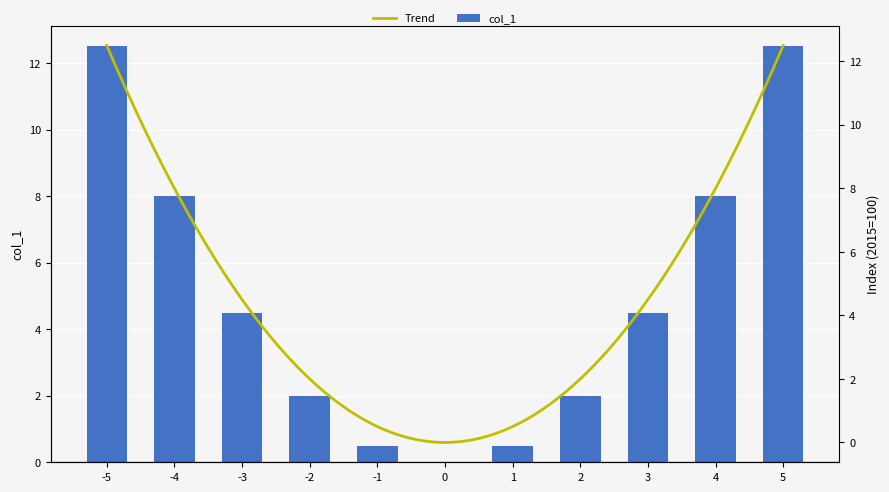

Which category has the highest value across all series?

-5